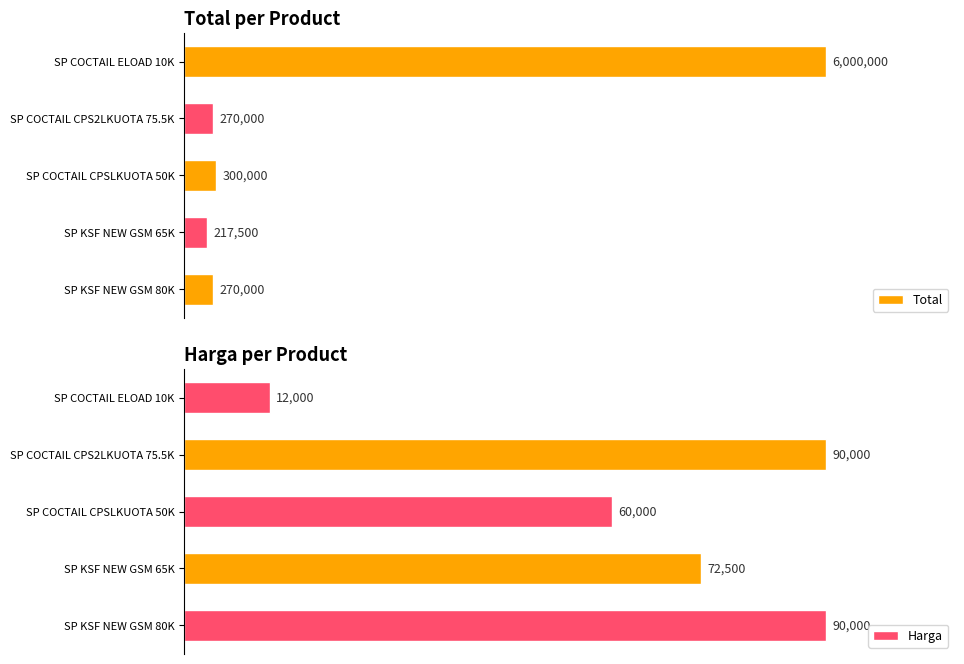

List the series in order of their peak value, highest first.

Total, Harga